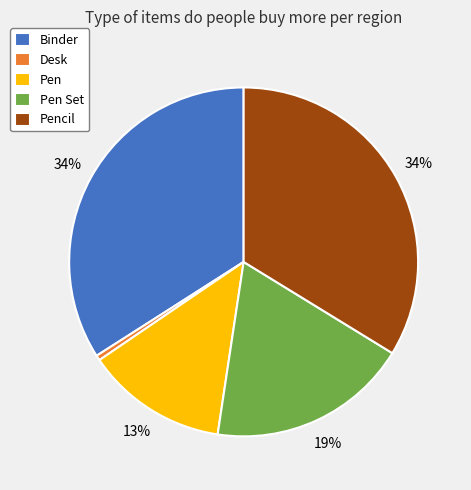

True or false: Pen accounts for 13% of the total.

True